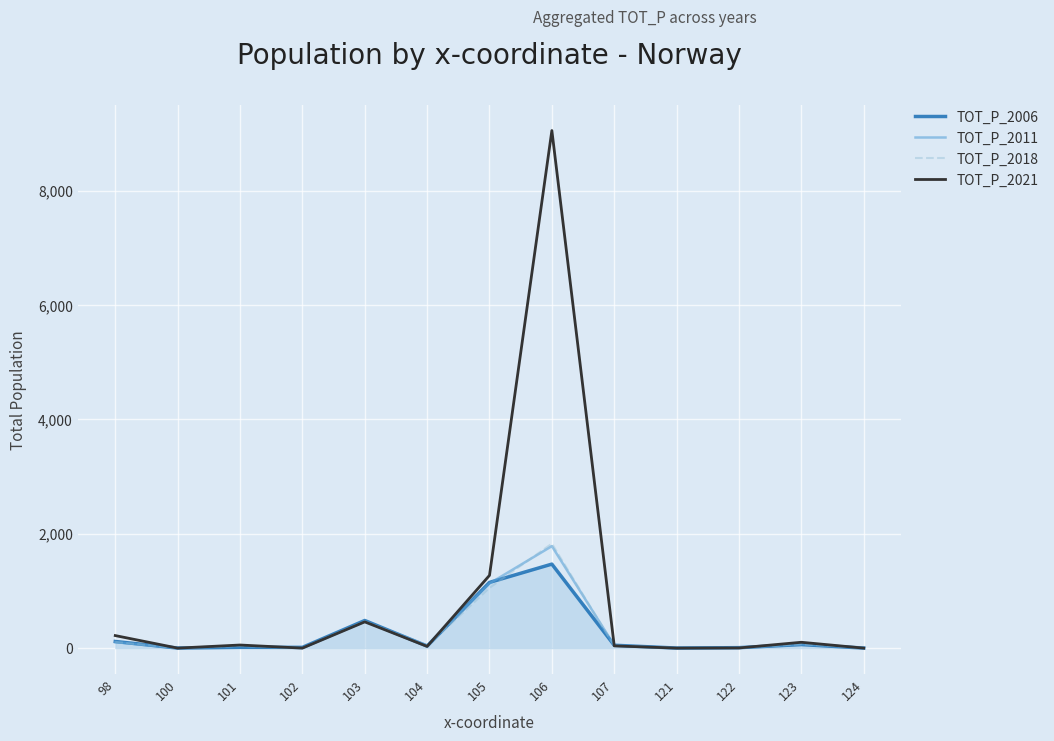

What is the spread (max minus min) of values at 104?

19